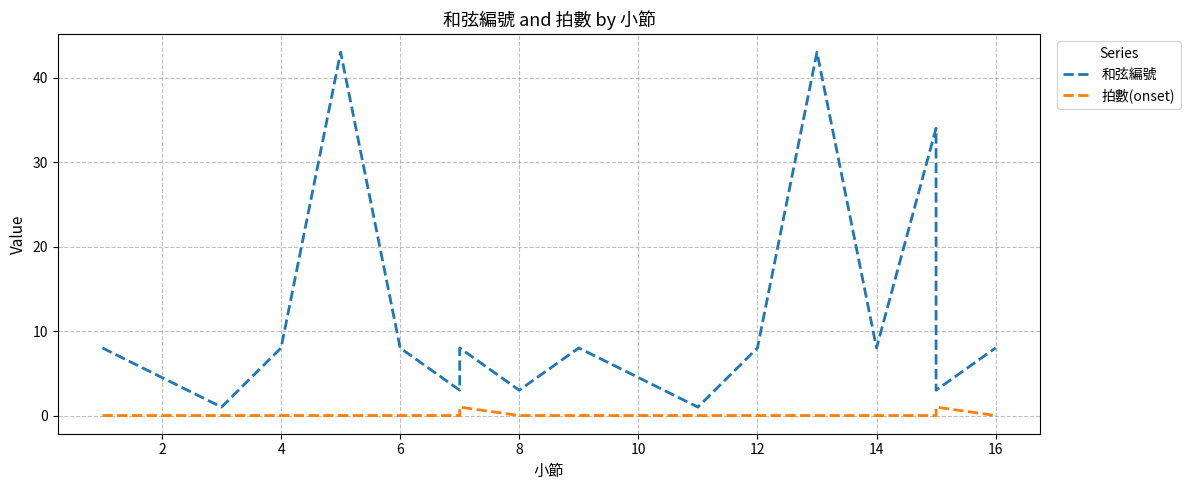

The 拍數(onset) series shows 0 at 2. True or false?

True